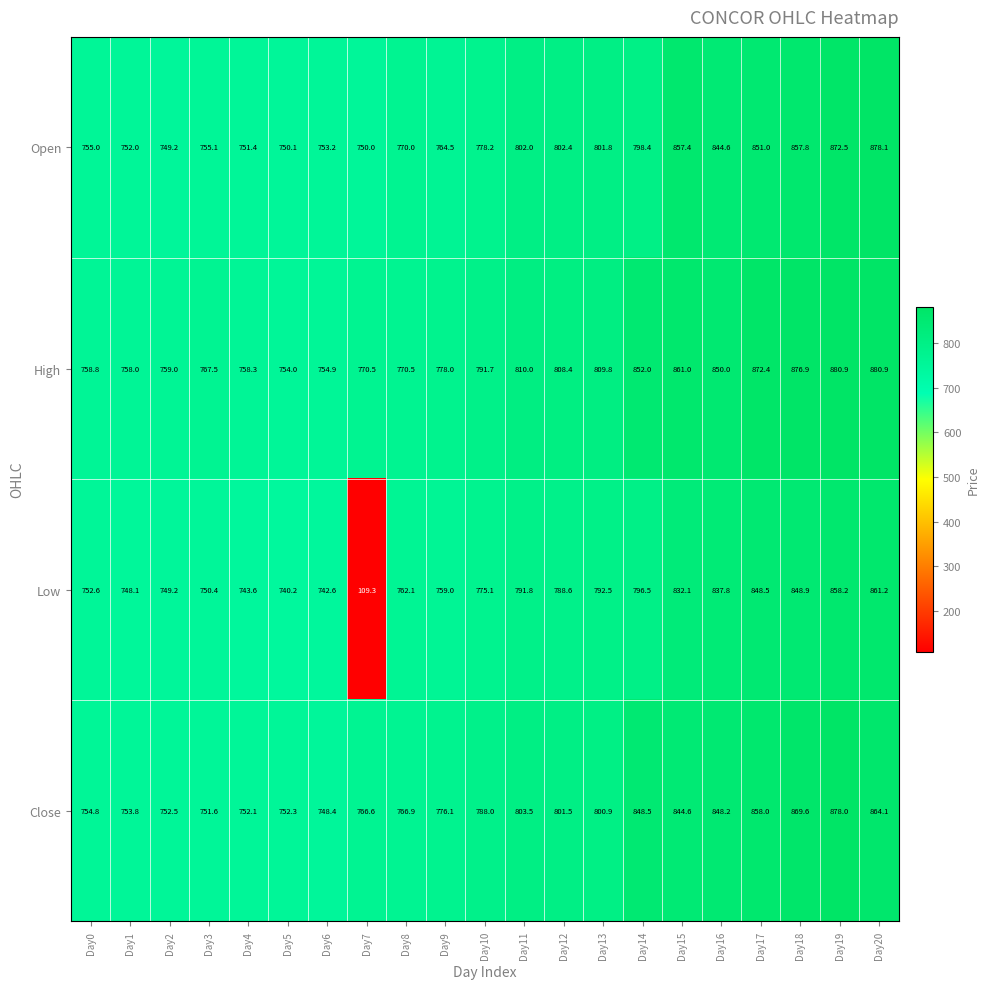

The value of High at Day8 is 770.5. True or false?

True